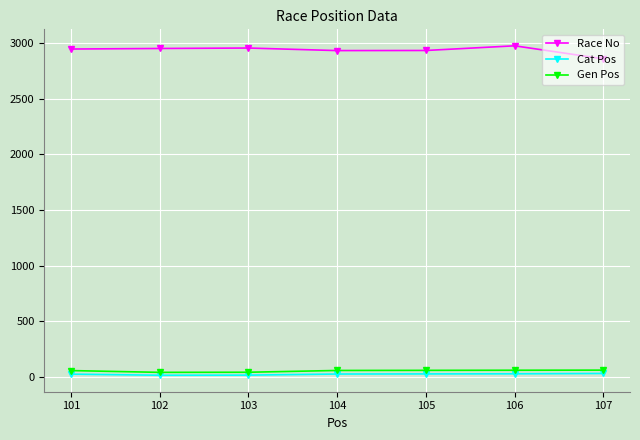

What is the spread (max minus min) of values at 102?

2935